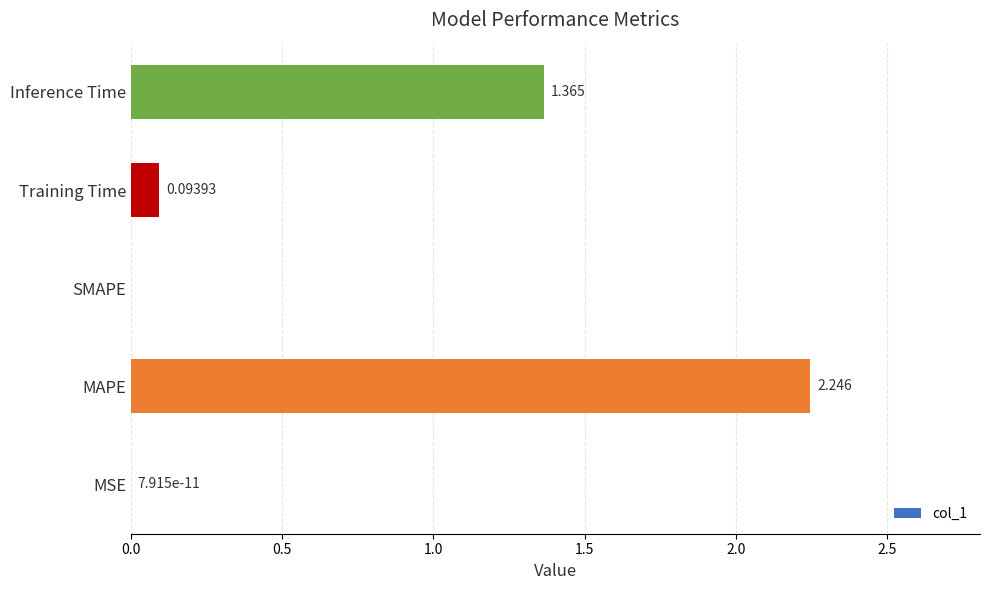

How many series are shown in this chart?

1